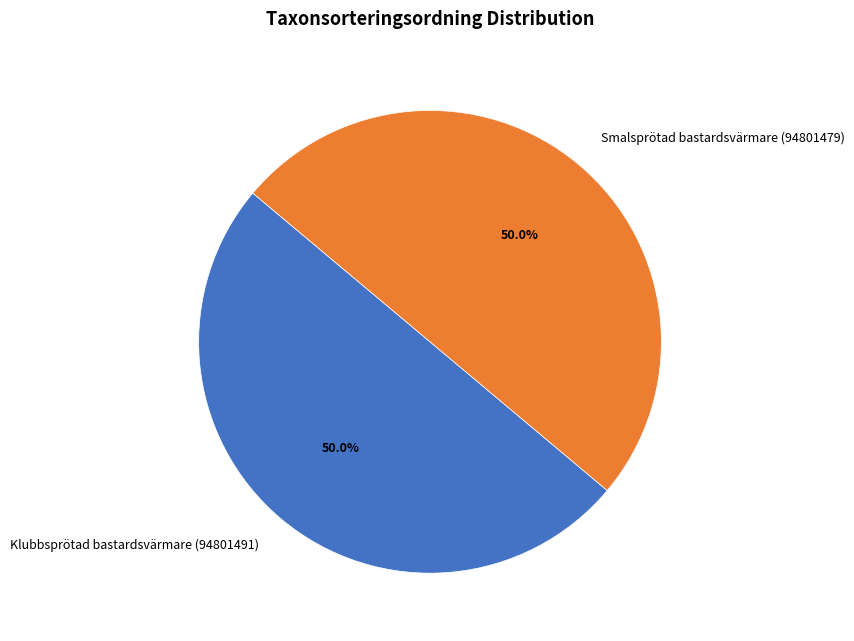

What portion of the pie excludes Smalsprötad bastardsvärmare (94801479)?

50.0%